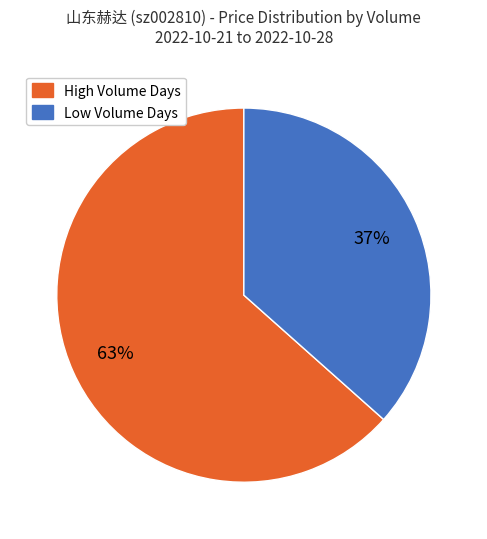

What is the ratio of the value at Low Volume Days to the value at High Volume Days?

0.6